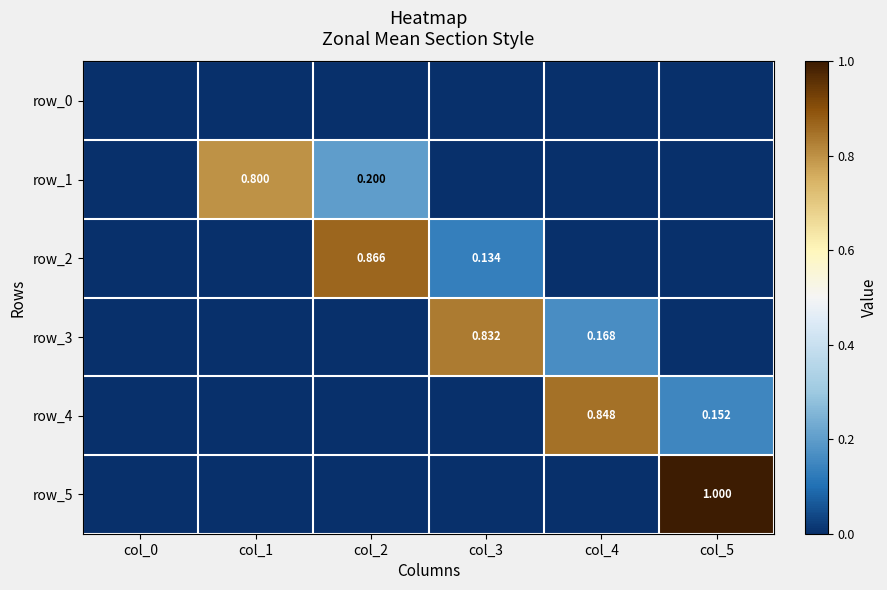

Which series changed the most between col_0 and col_2?

row_2